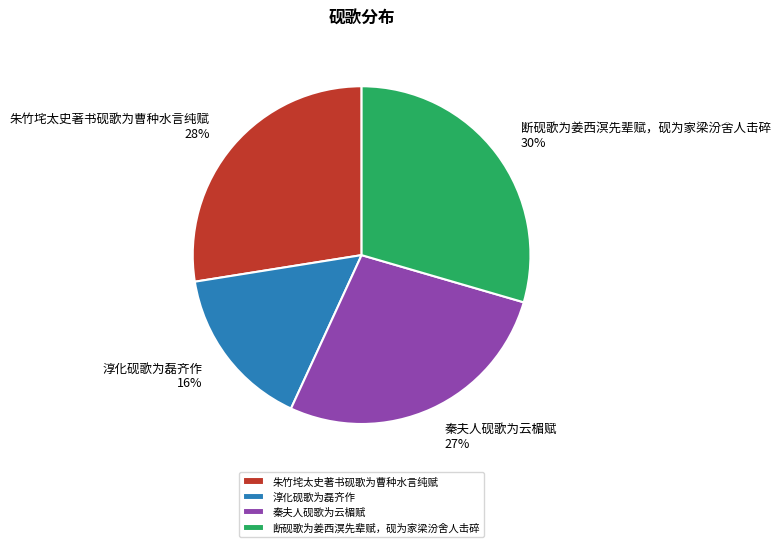

Combined, do 淳化砚歌为磊齐作 and 朱竹垞太史著书砚歌为曹种水言纯赋 account for over 50%?

No